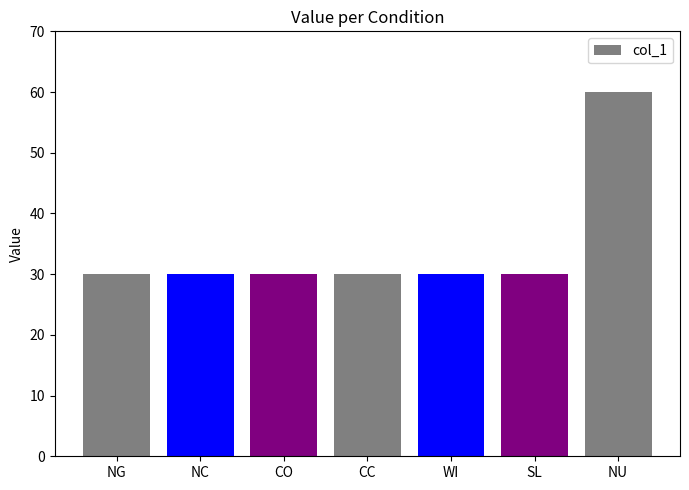

What is the average value?

34